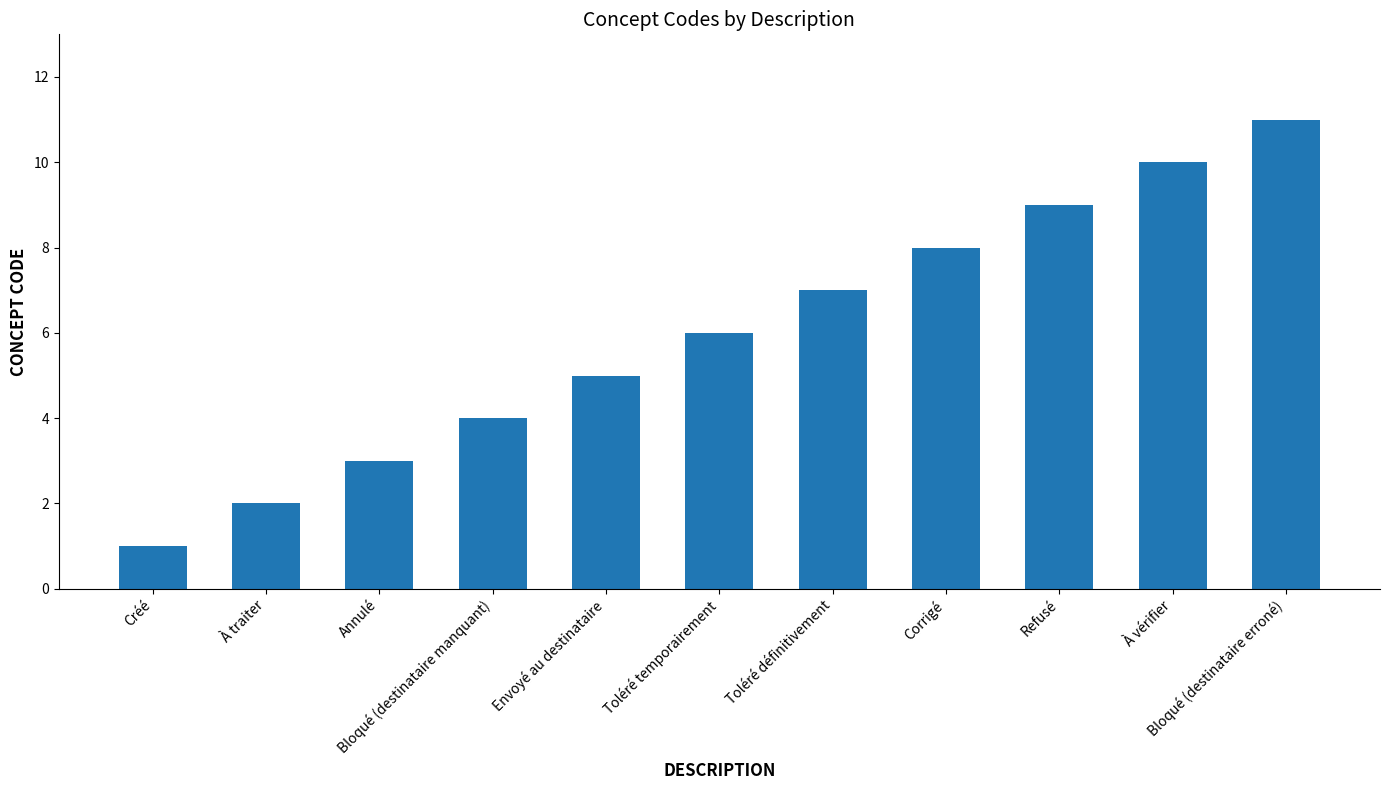

Read the value at Toléré définitivement, to the nearest 10.

10